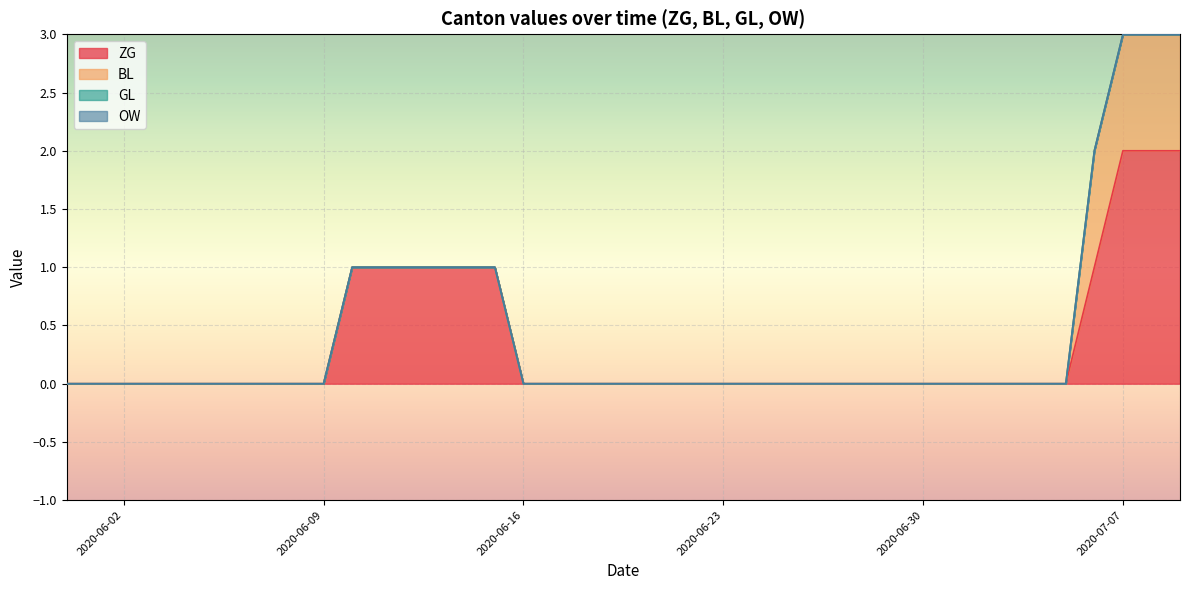

True or false: ZG and BL intersect in this chart.

False